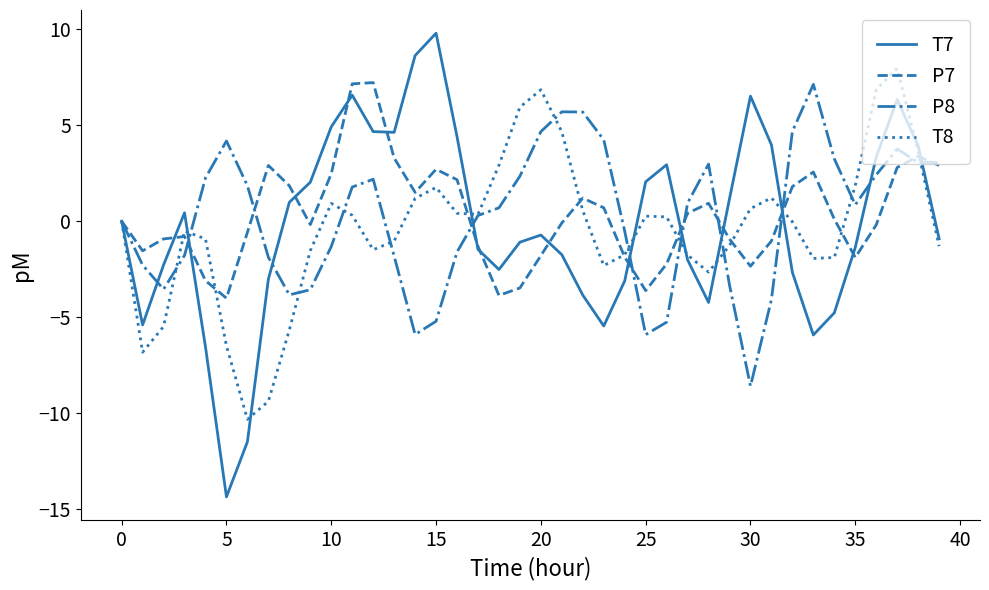

What are all the series names shown in the legend?

T7, P7, P8, T8